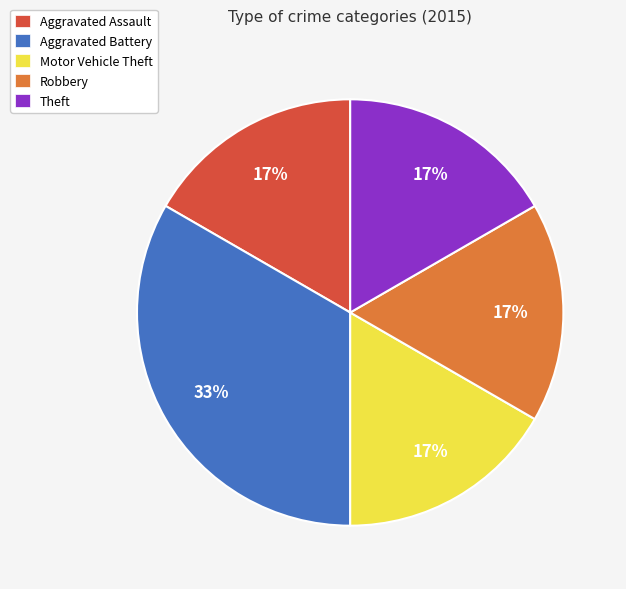

Combined, do Theft and Aggravated Assault account for over 50%?

No